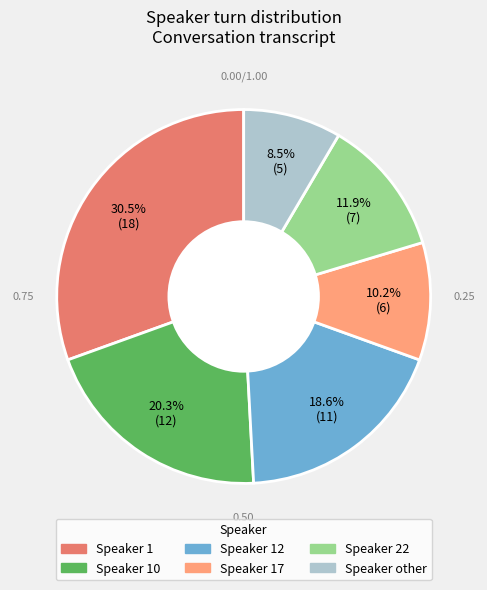

How many segments does this pie chart have?

6